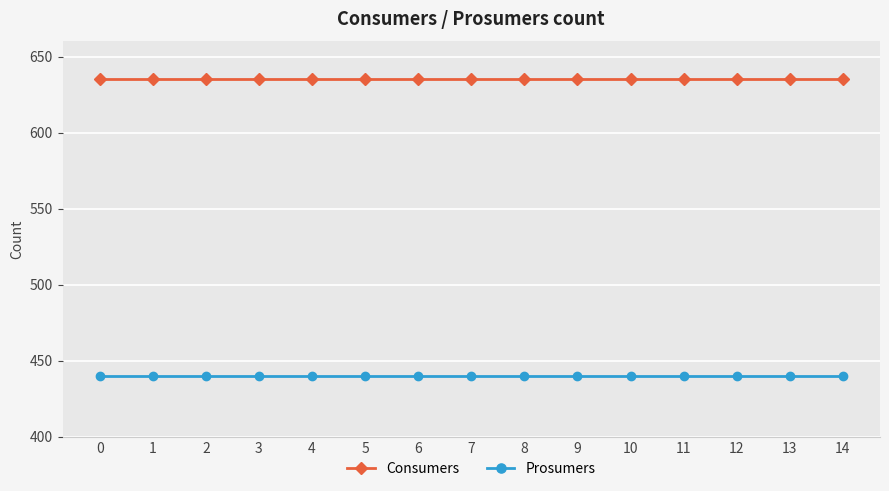

What is the sum of all Consumers values?

9525